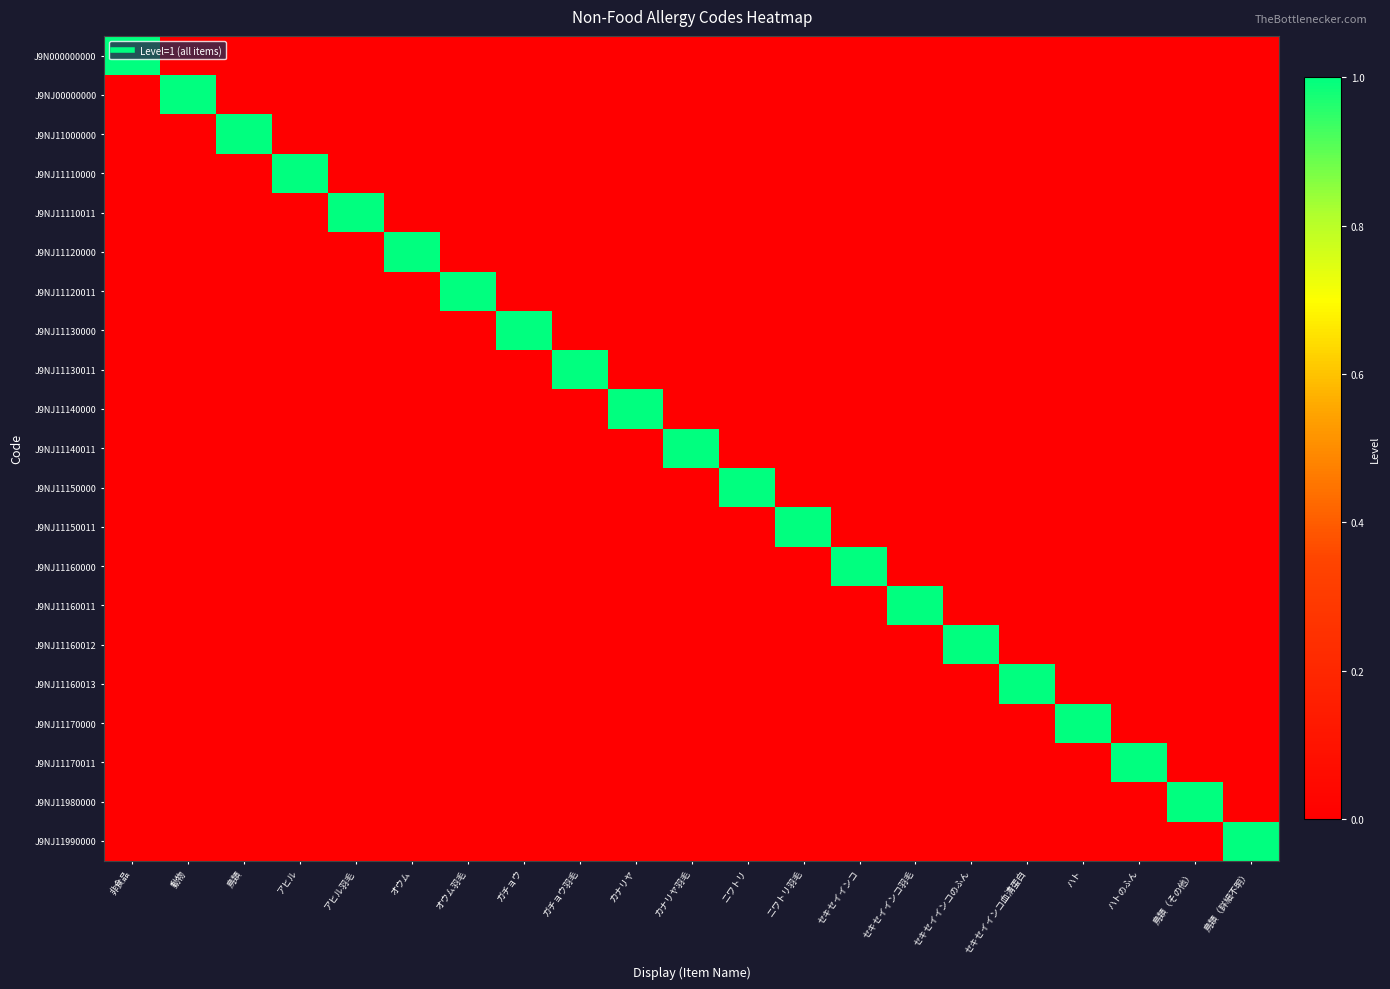

Which series changed the most between アヒル羽毛 and セキセイインコ?

J9NJ11110011